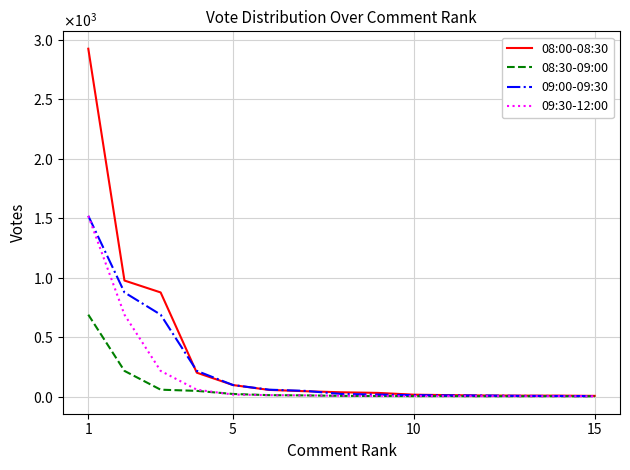

Does the chart display data point markers on the line(s)?

No